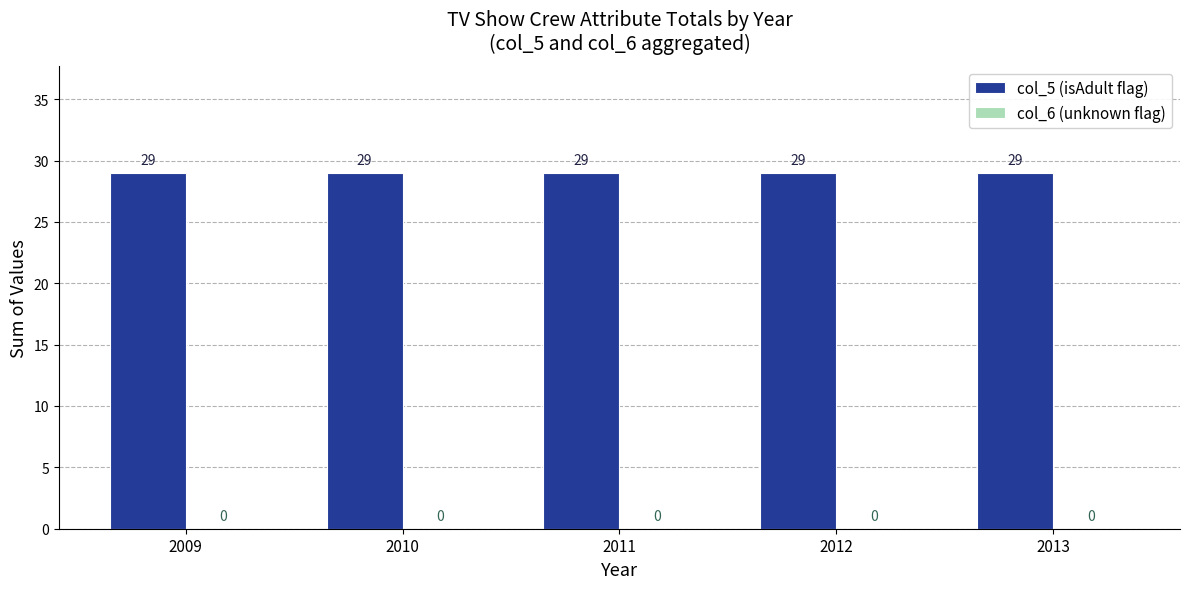

At which label does col_5 (isAdult flag) reach its minimum?

2009